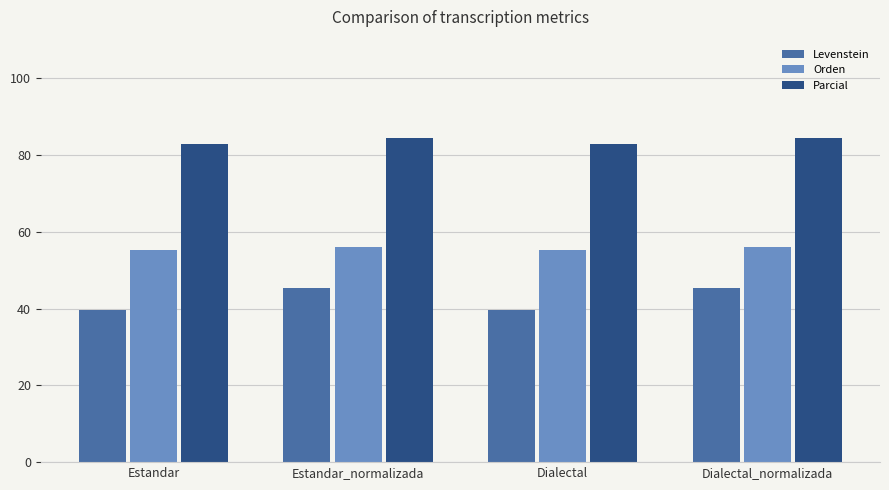

How many bars are there in total?

12